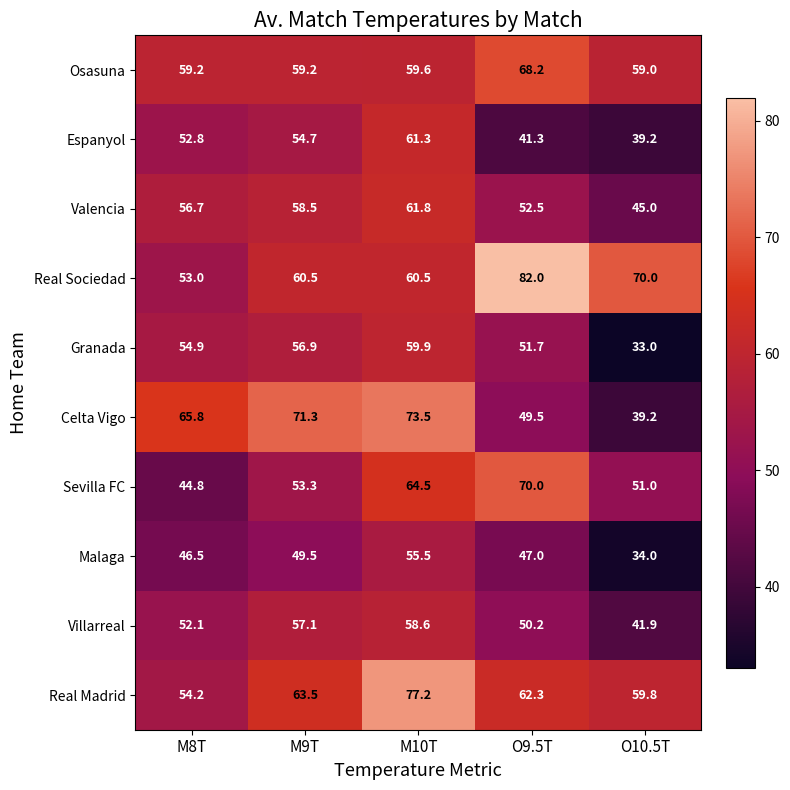

Which series has the widest spread of values?

Celta Vigo